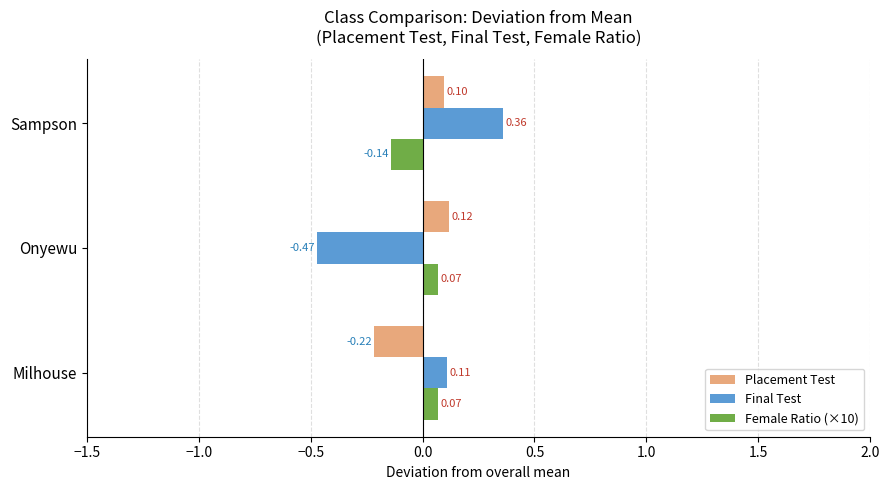

Which label corresponds to the largest value in the chart?

Sampson